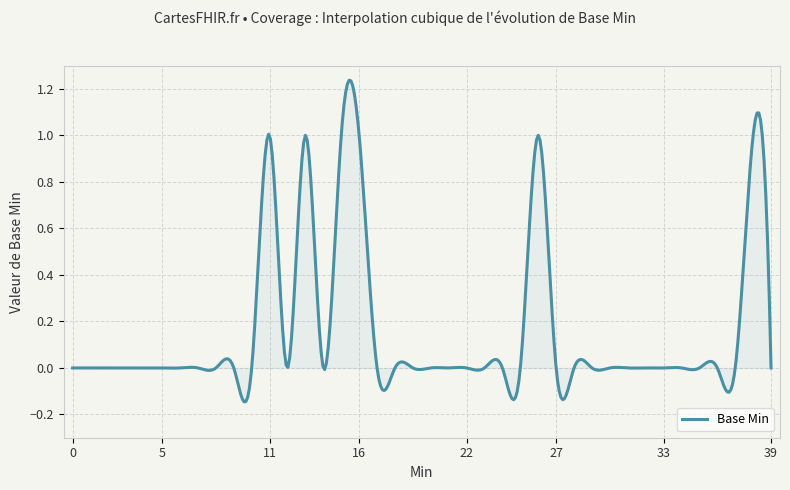

What is the difference between the maximum and minimum values?

1.4